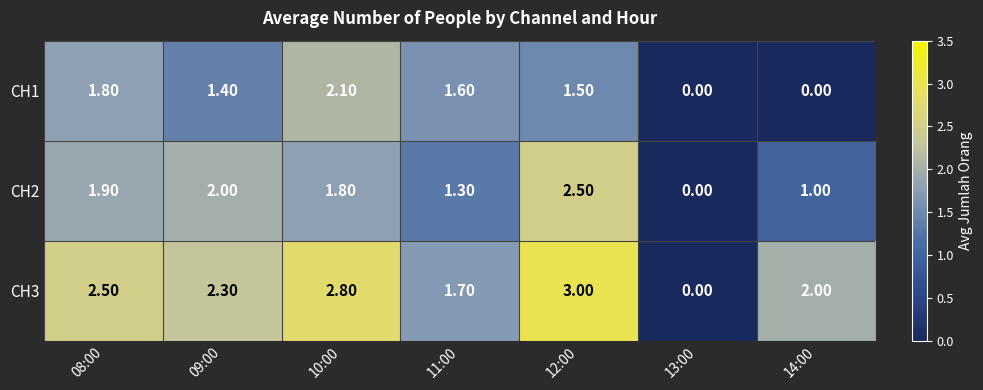

Between 12:00 and 13:00, which series saw the biggest shift?

CH3